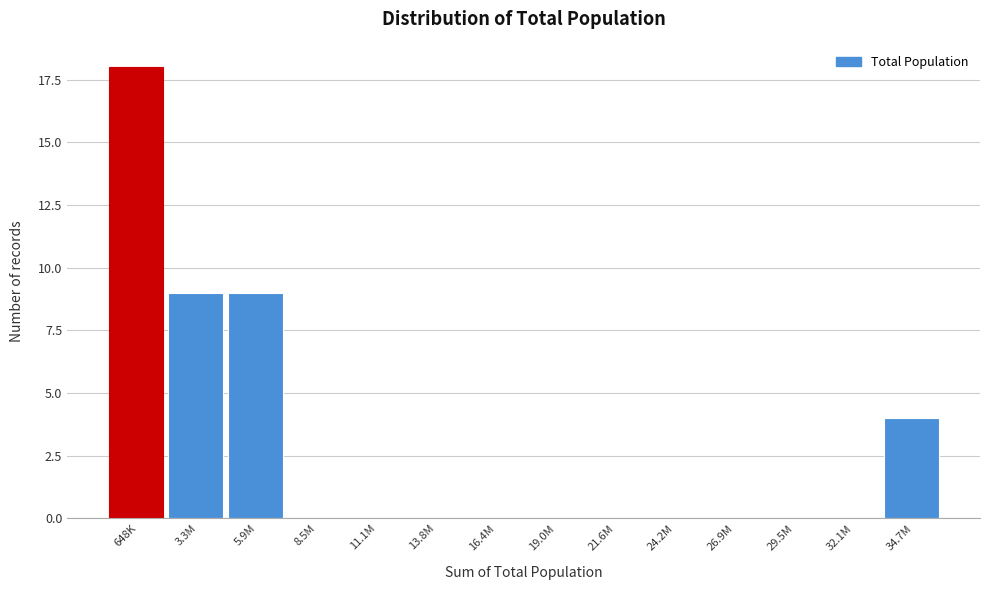

Reading left to right, what are all the values shown in this chart?

648K=18	3.3M=9	5.9M=9	8.5M=0	11.1M=0	13.8M=0	16.4M=0	19.0M=0	21.6M=0	24.2M=0	26.9M=0	29.5M=0	32.1M=0	34.7M=4